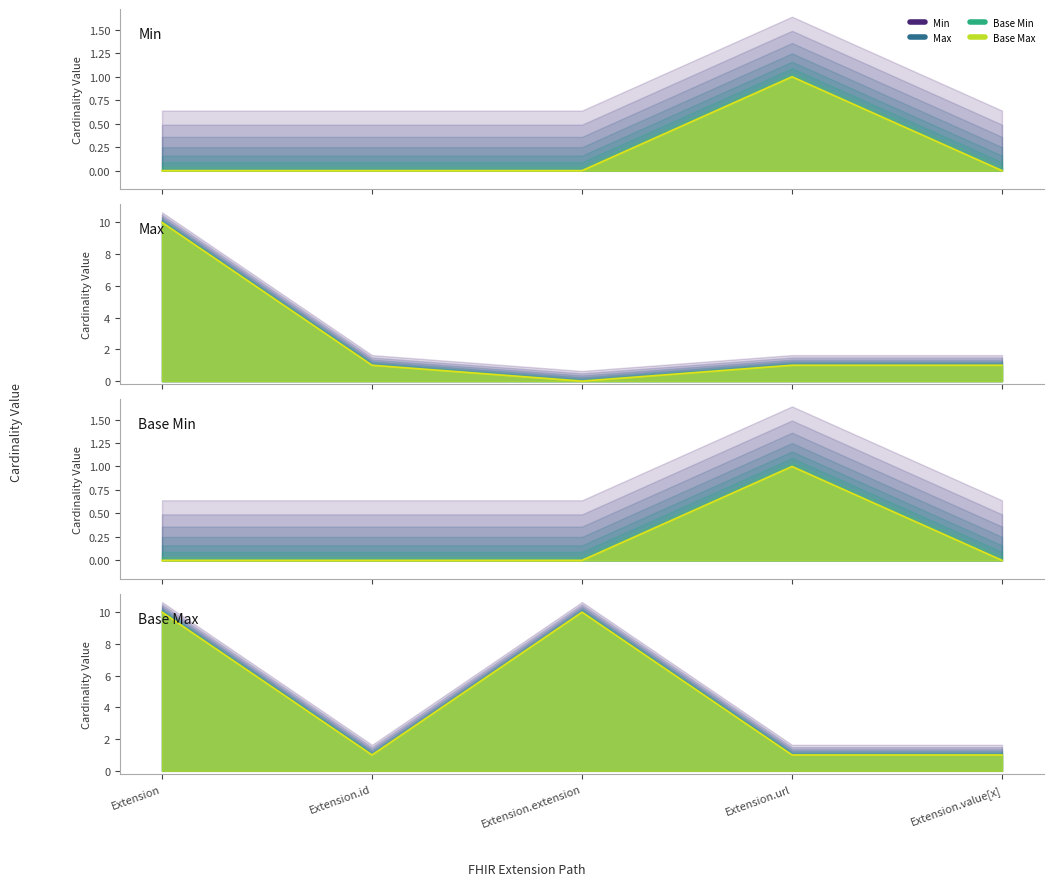

Reading right to left, transcribe all the data shown in this chart.

Min: Extension.value[x]=0	Extension.url=1	Extension.extension=0	Extension.id=0	Extension=0
Max: Extension.value[x]=1	Extension.url=1	Extension.extension=0	Extension.id=1	Extension=10
Base Min: Extension.value[x]=0	Extension.url=1	Extension.extension=0	Extension.id=0	Extension=0
Base Max: Extension.value[x]=1	Extension.url=1	Extension.extension=10	Extension.id=1	Extension=10